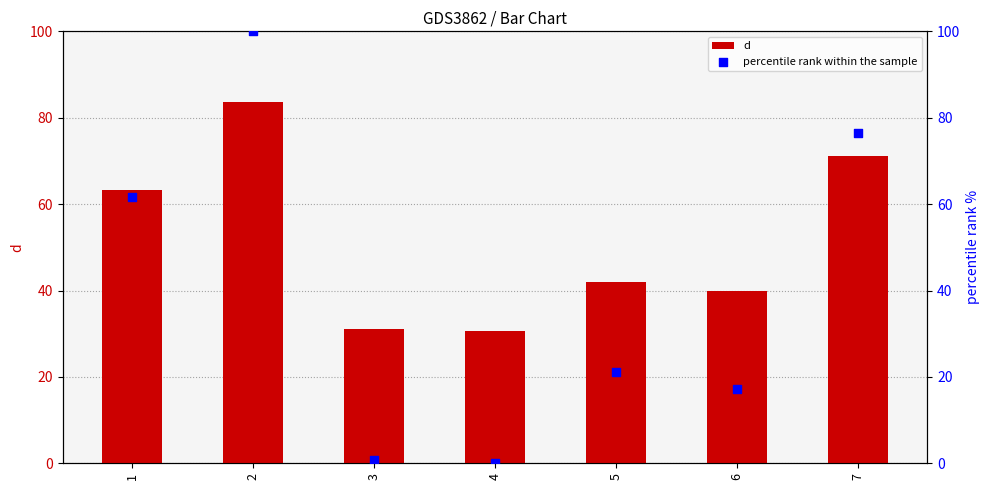

At which category is the sum across all series the highest?

2